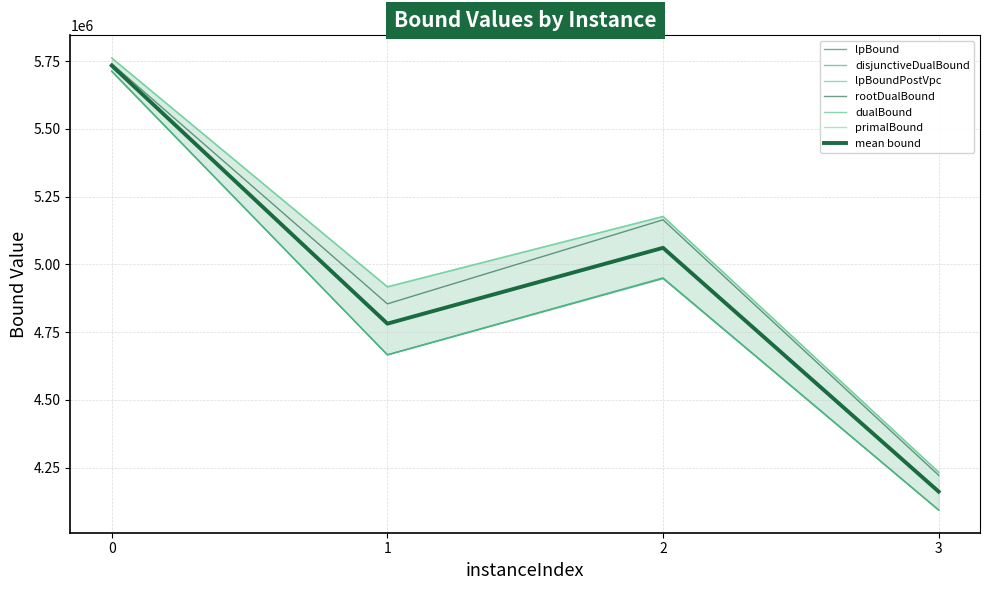

Reading left to right, transcribe all the data shown in this chart.

lpBound: 5711621.0	4666047.8	4947781.3	4092927.8
disjunctiveDualBound: 5713349.8	4666047.8	4950208.9	4093744.1
lpBoundPostVpc: 5712898.2	4666047.8	4949654.3	4092927.8
rootDualBound: 5740458.5	4854125.4	5164223.5	4221540.5
dualBound: 5761158.9	4916849.2	5176638.8	4232823.9
primalBound: 5761665.2	4917340.5	5176886.2	4233217.4